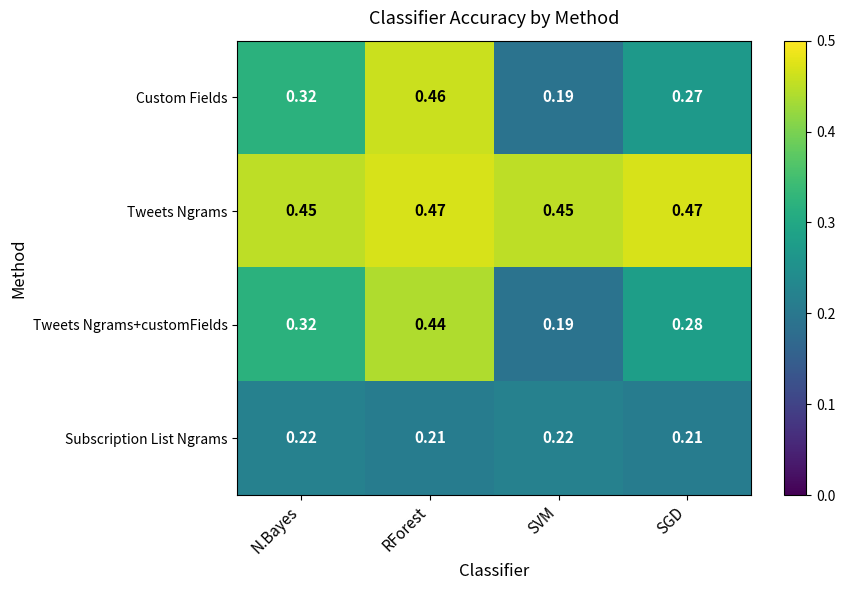

Where is Custom Fields nearest to the value 0?

SVM